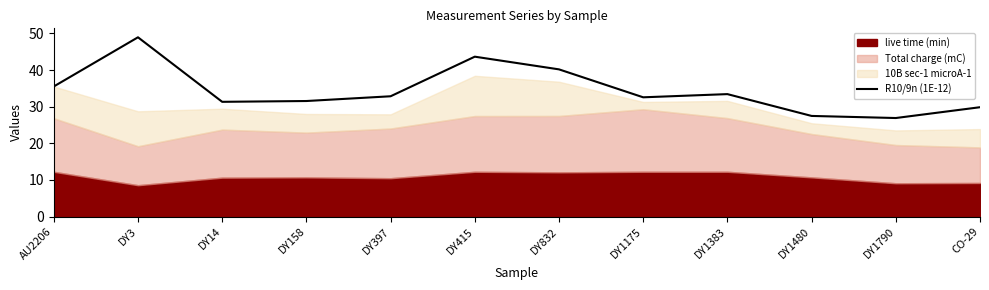

What is the label of the 12th point from the left?

CO-29